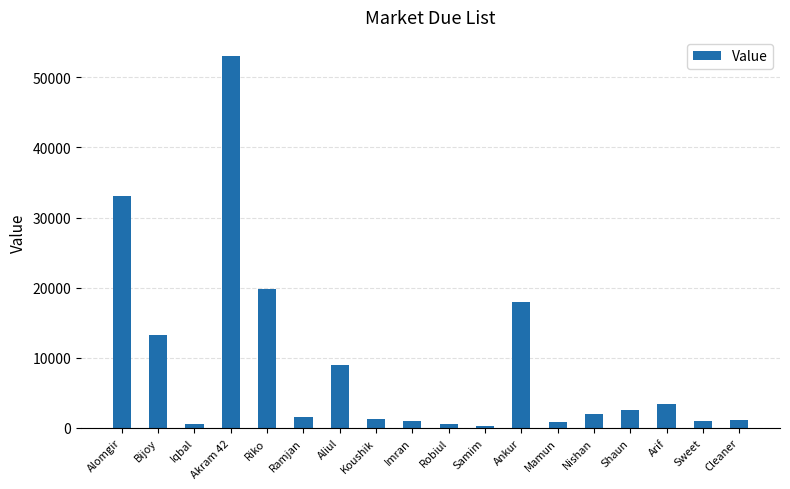

The chart shows a value of 977 at Imran. True or false?

True